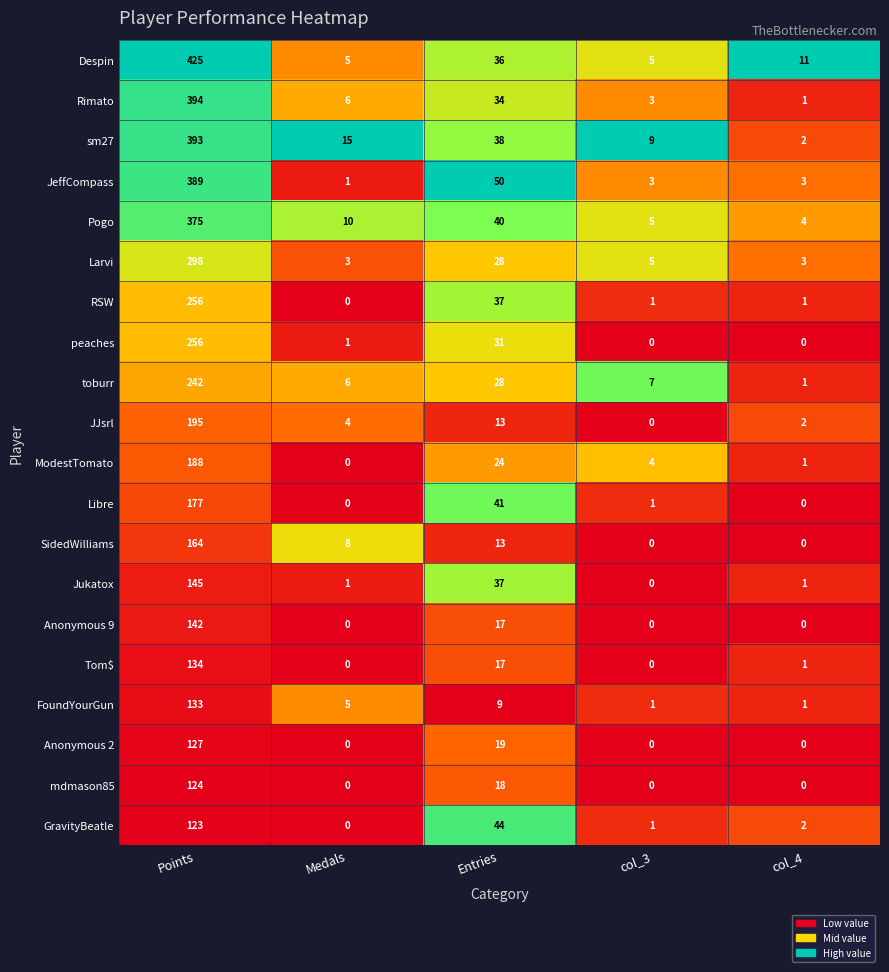

The value of Pogo at col_3 is 9. True or false?

False